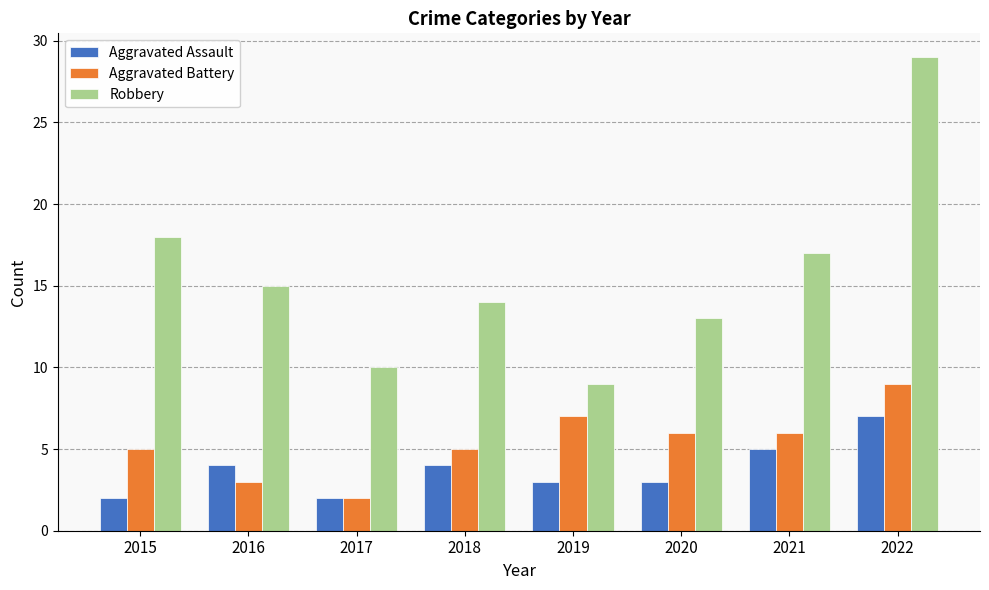

Count the number of categories in the chart.

8